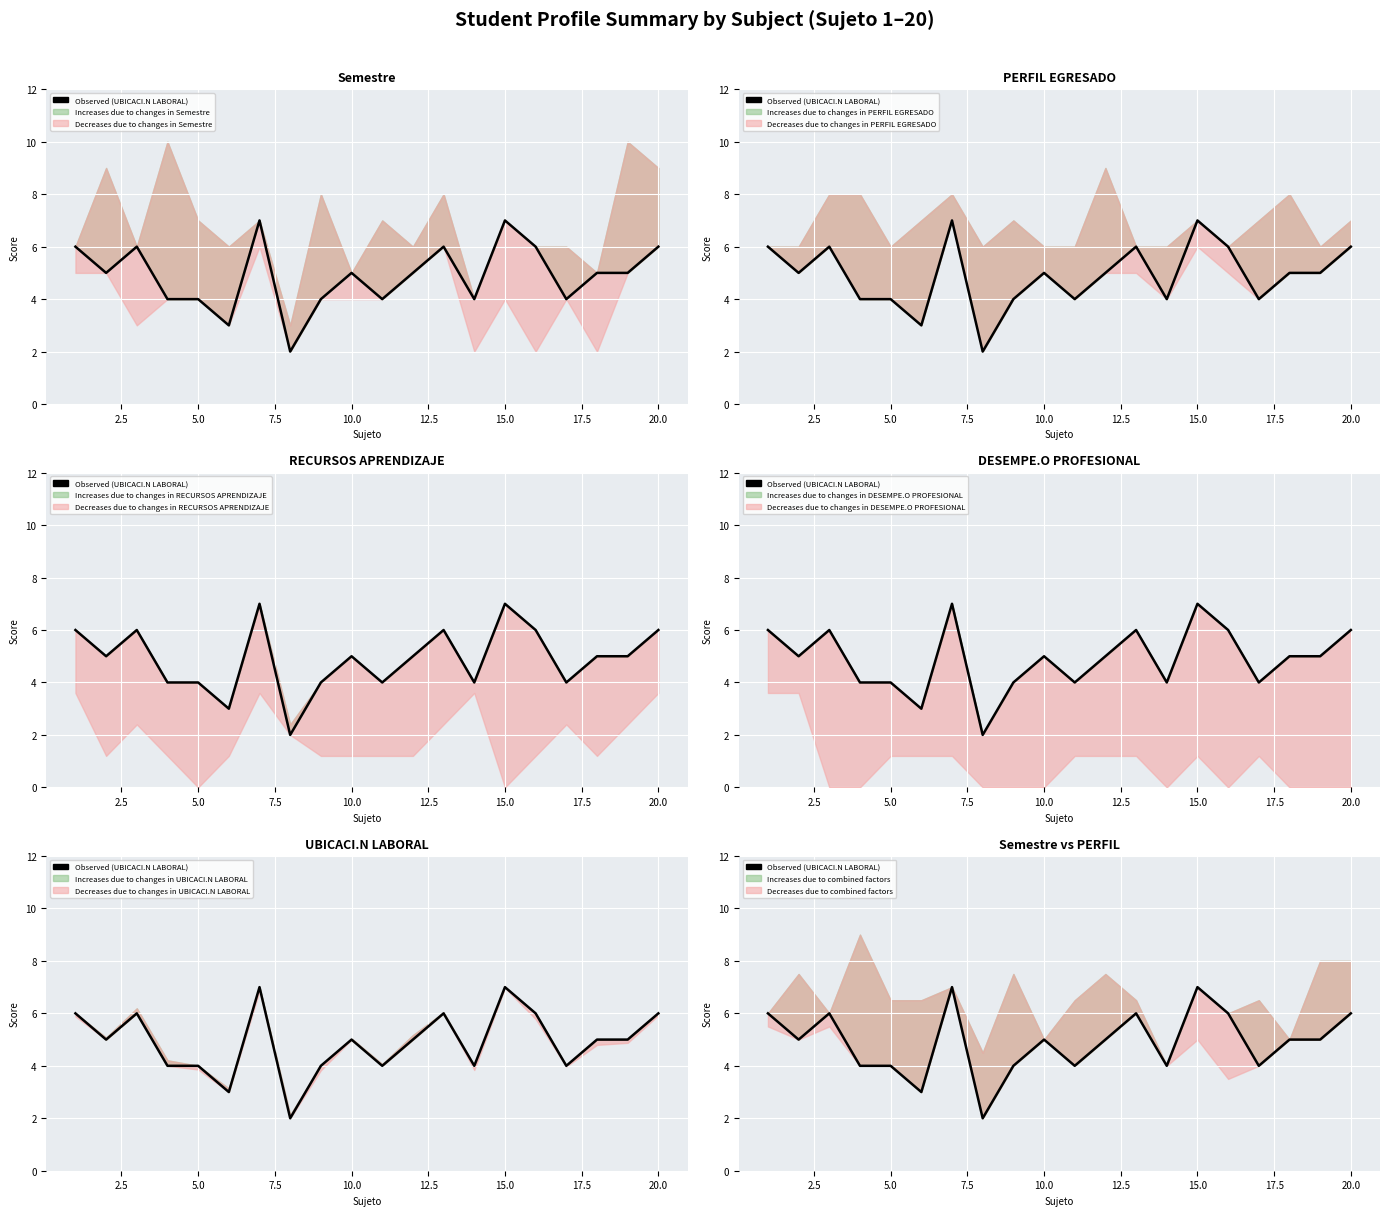

Reading left to right, list all the values displayed in this chart.

6	5	6	4	4	3	7	2	4	5	4	5	6	4	7	6	4	5	5	6